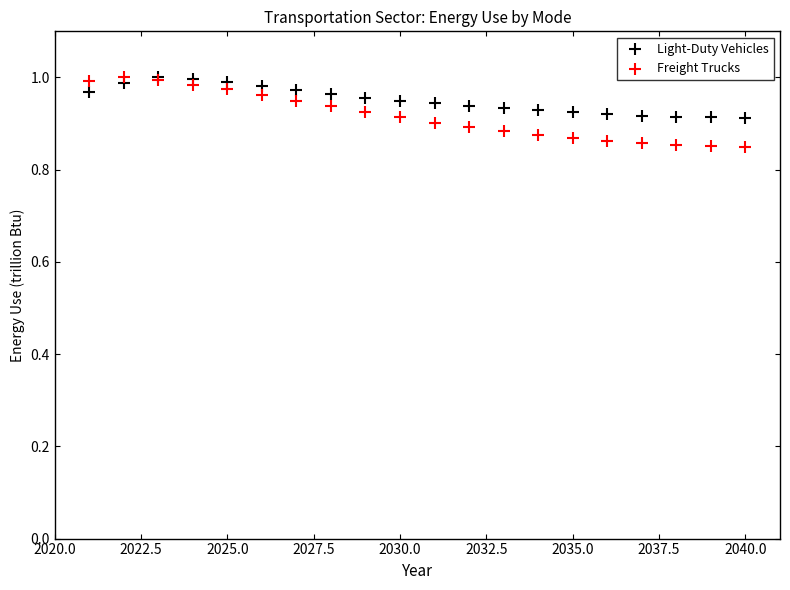

Which series contains the lowest Y value?

Freight Trucks